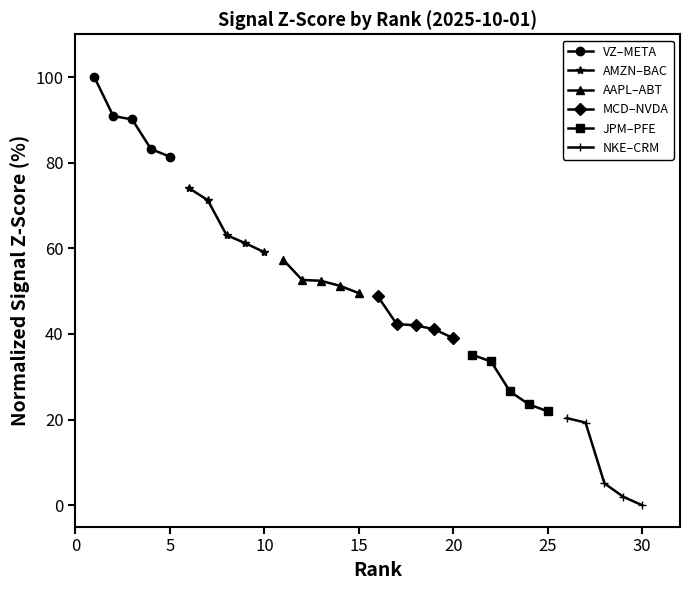

True or false: VZ–META has more than 2 interior local peaks.

False